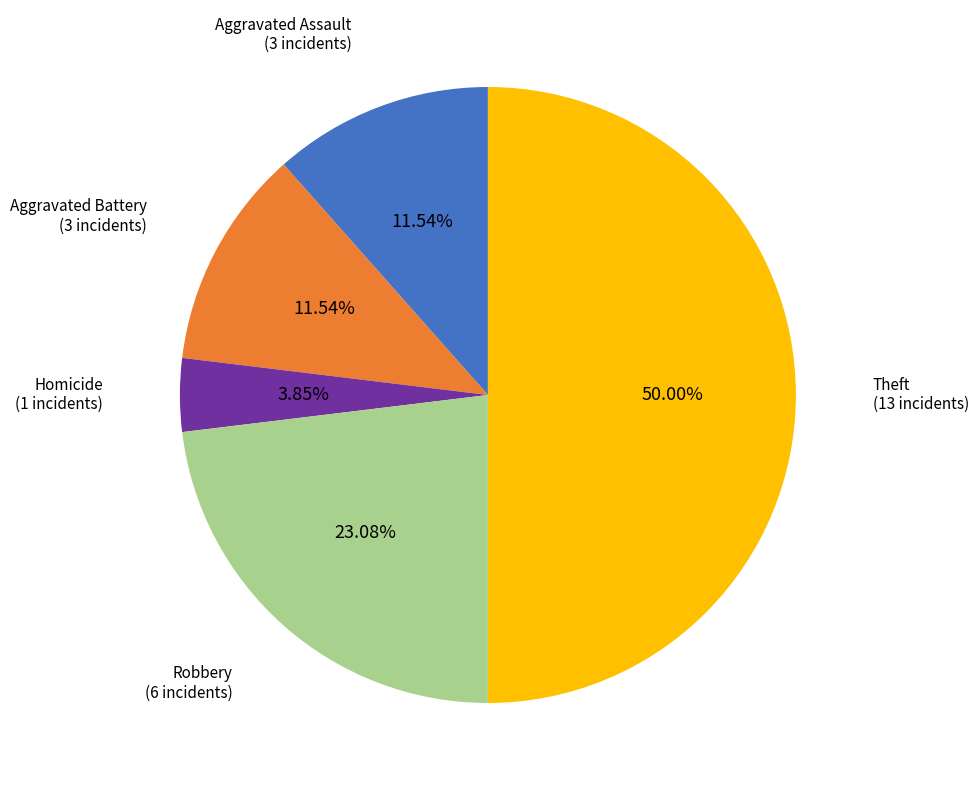

Count the number of slices in the pie.

5